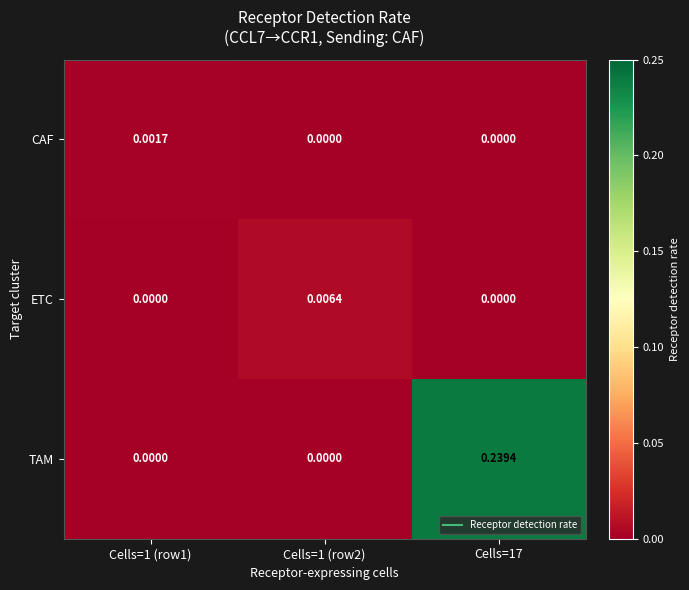

Is the value of ETC at Cells=1 (row2) greater than the value of CAF at Cells=1 (row1)?

Yes